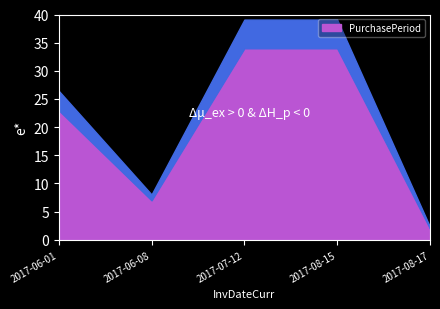

How many points are lower than both their immediate neighbors (excluding endpoints)?

1